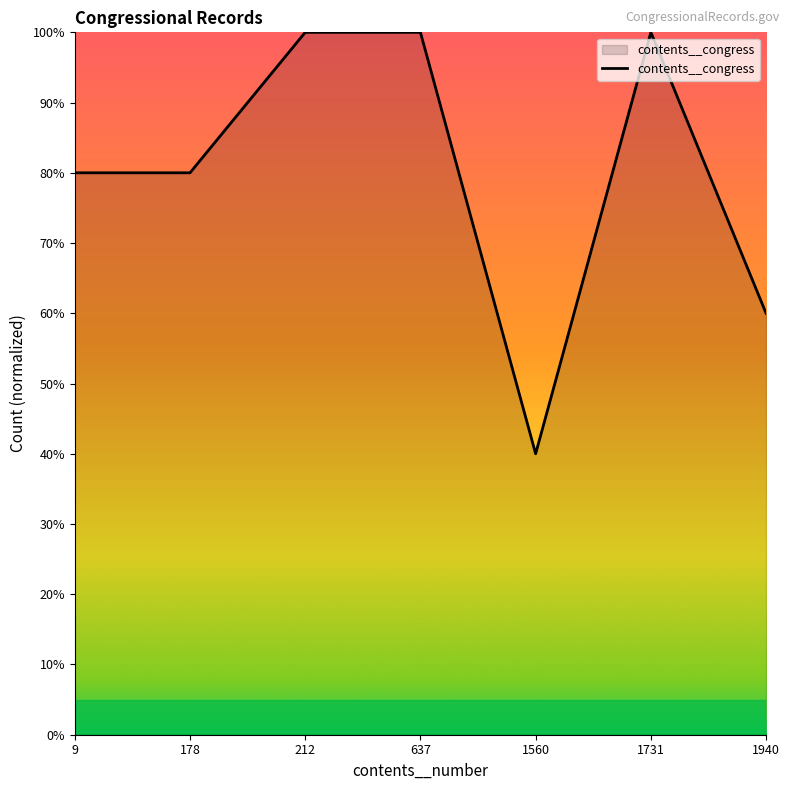

What is the sum of the values at 1940 and 9?

140